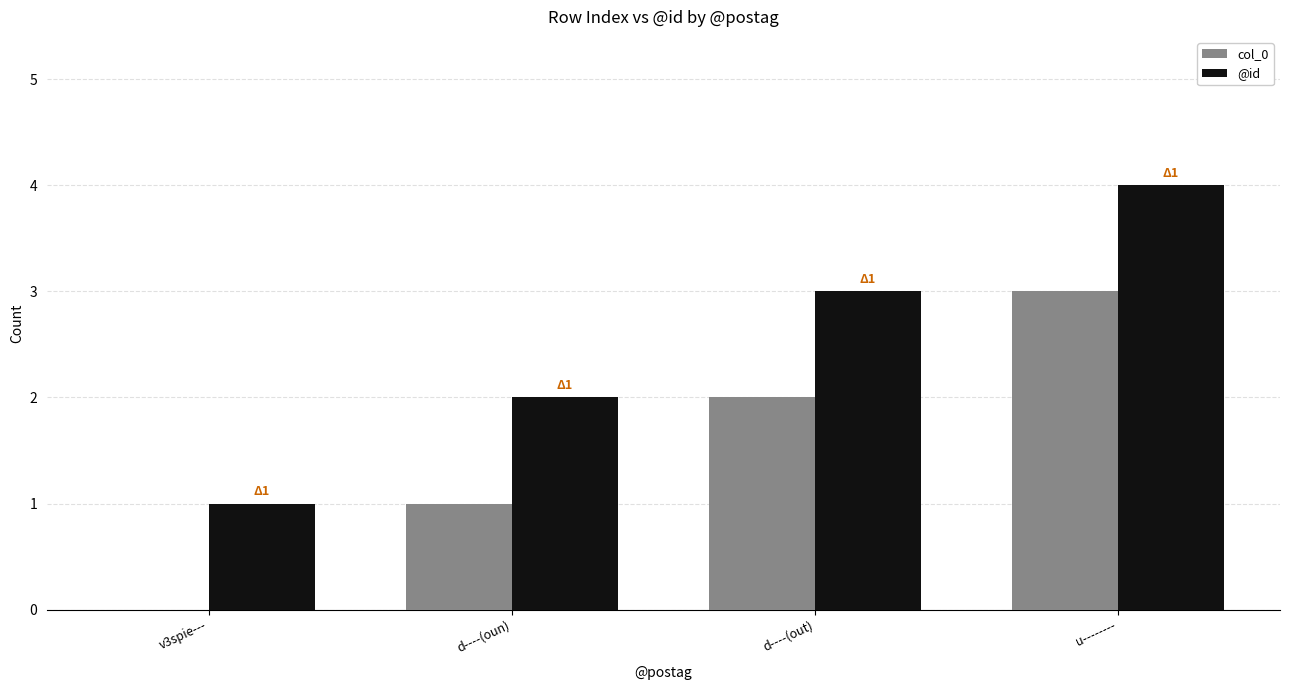

Which category has the highest value across all series?

u--------